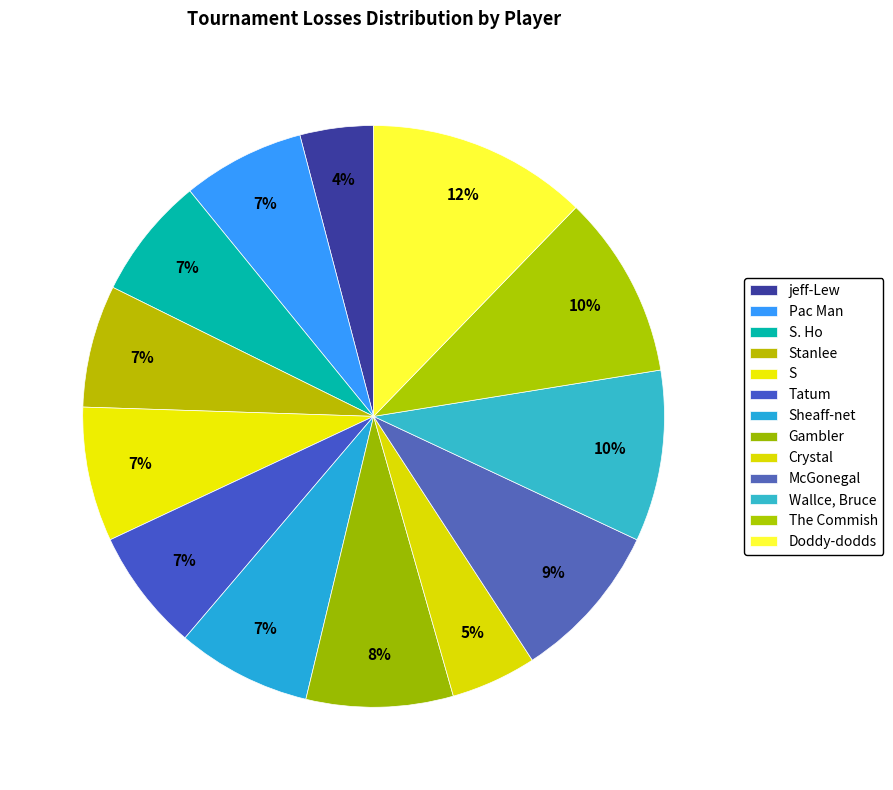

Which category has the smallest portion of the pie?

jeff-Lew